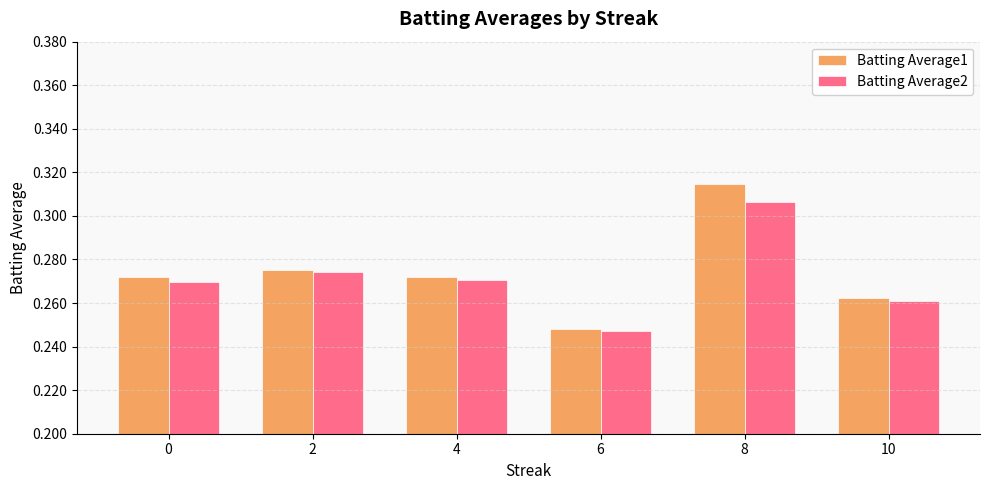

What is the difference between the maximum and minimum values in the Batting Average1 series?

0.1